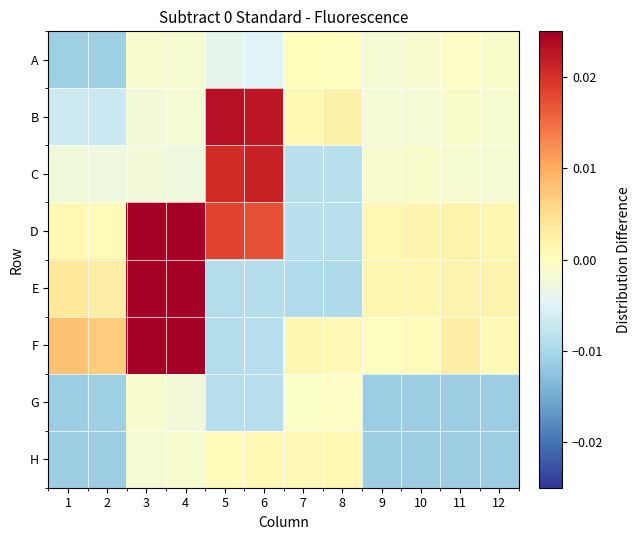

Rank the series at 5 from lowest to highest value.

F, E, G, A, H, D, C, B